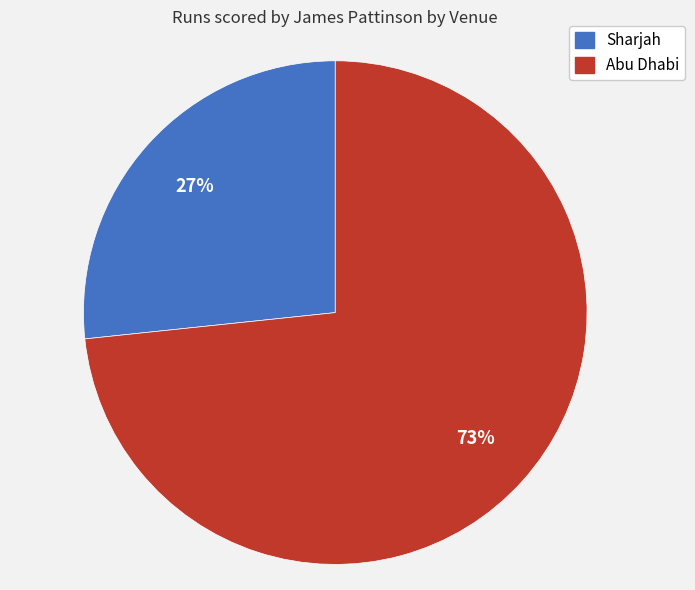

Is it true that Sharjah is 27% of the pie?

True